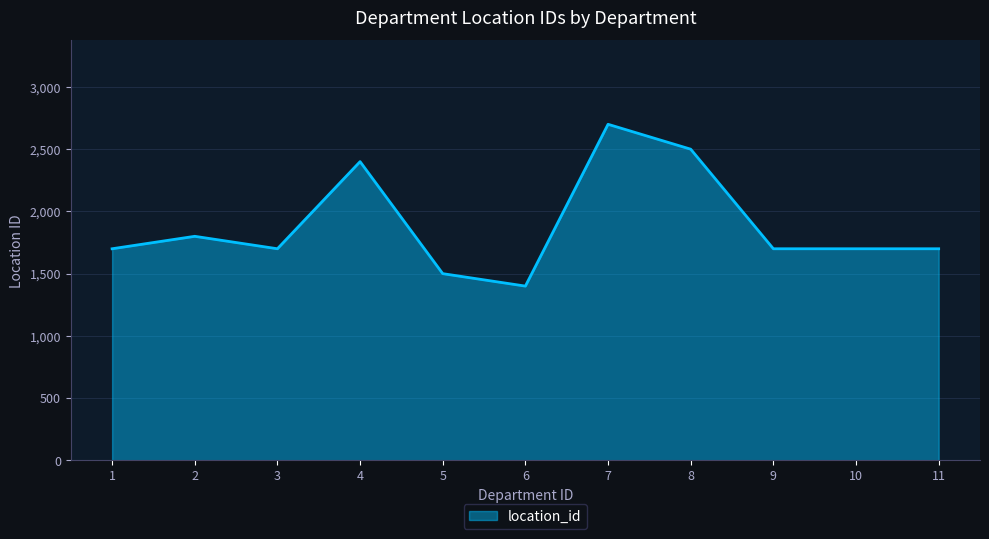

Between 6 and 9, which is larger?

9